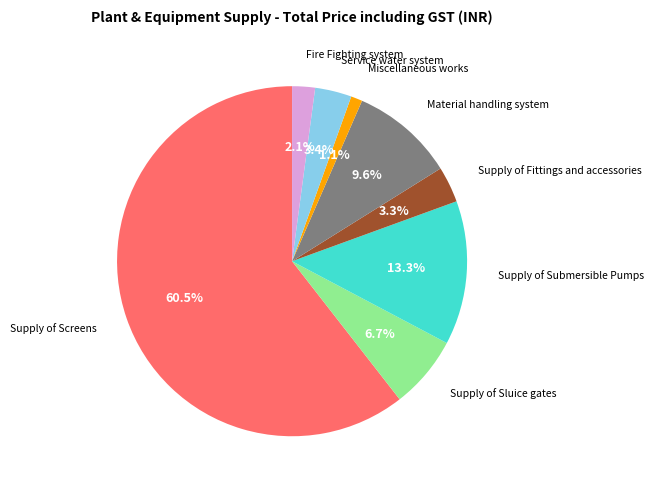

To the nearest percent, what is the average slice percentage?

12%